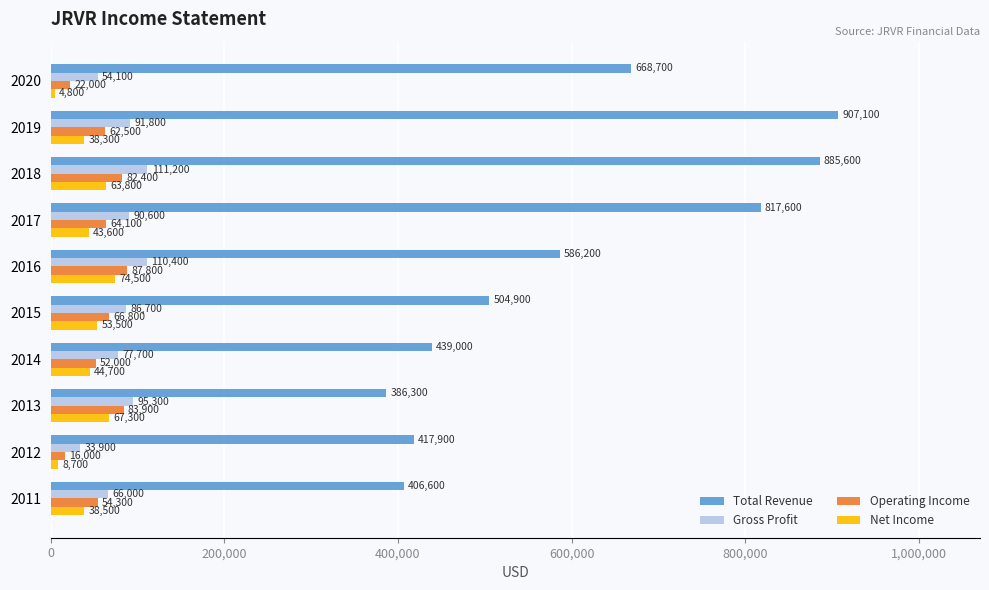

At which label is Net Income closest to 39650?

2011